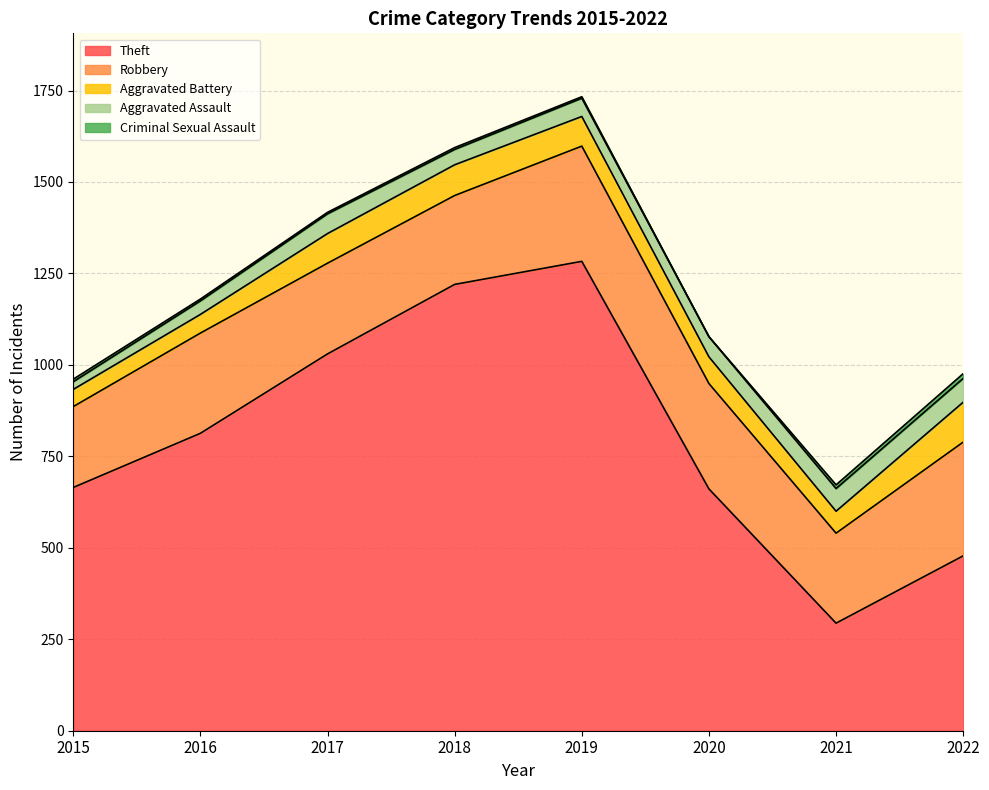

True or false: Criminal Sexual Assault and Robbery intersect in this chart.

False